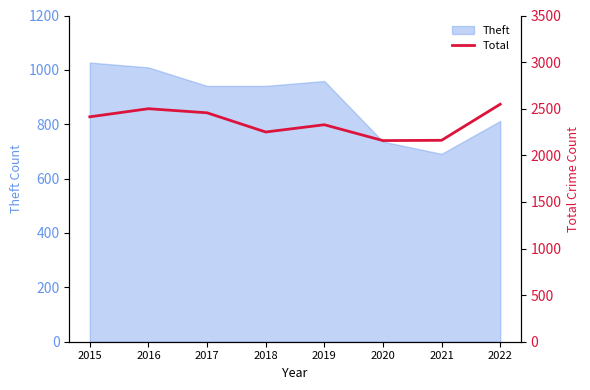

Reading left to right, extract all data points from this chart.

2413	2500	2456	2250	2328	2158	2161	2548